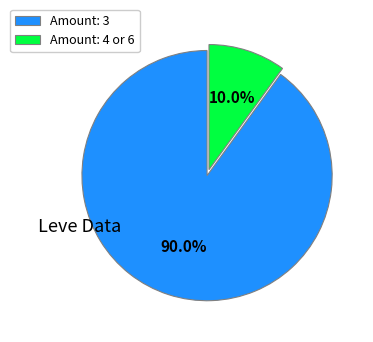

Is there any slice that represents more than half of the pie?

Yes